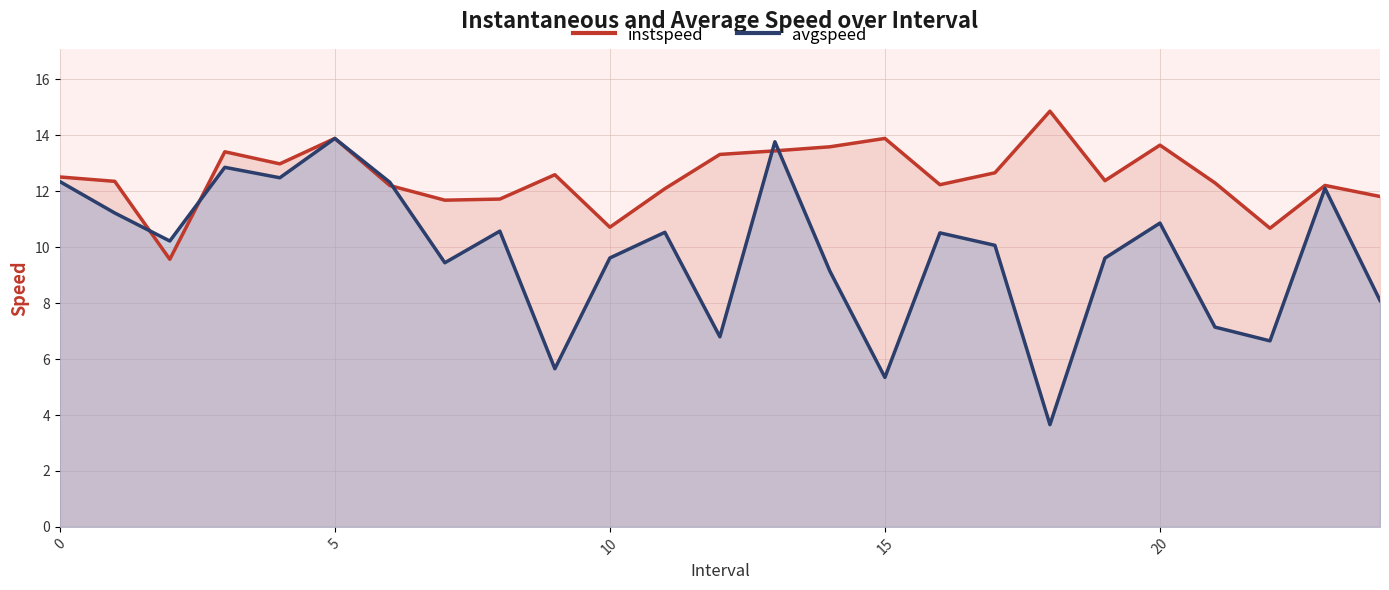

Rank the series by their average value, from lowest to highest.

avgspeed, instspeed